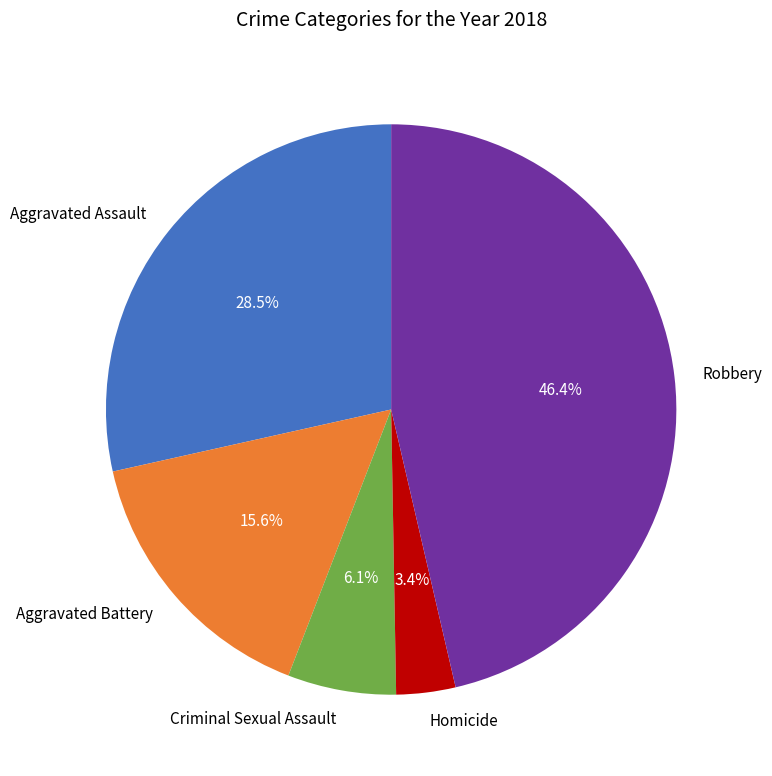

Is there any slice that represents more than half of the pie?

No